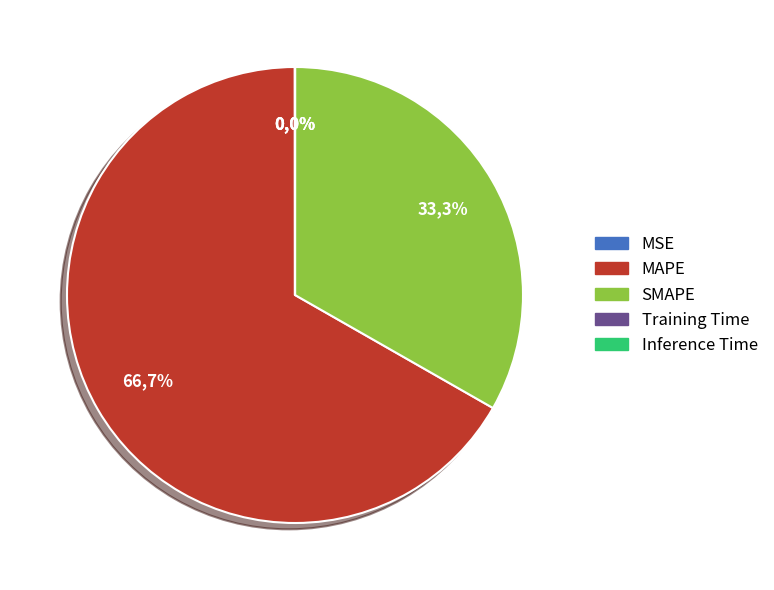

To the nearest percent, what is the average slice percentage?

20%